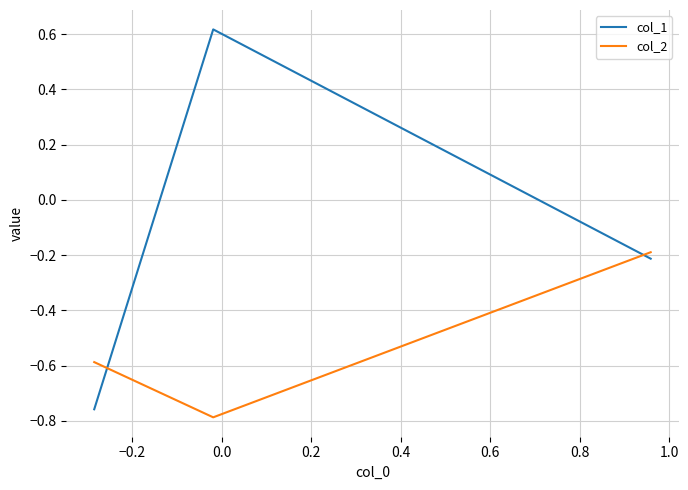

What is the sum of all col_1 values?

-0.4